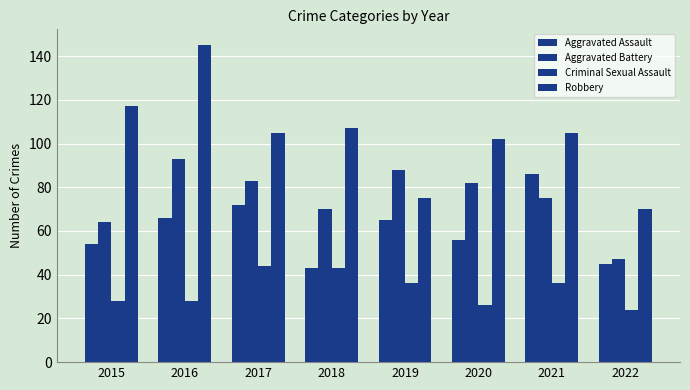

At which label is Criminal Sexual Assault closest to 34?

2019